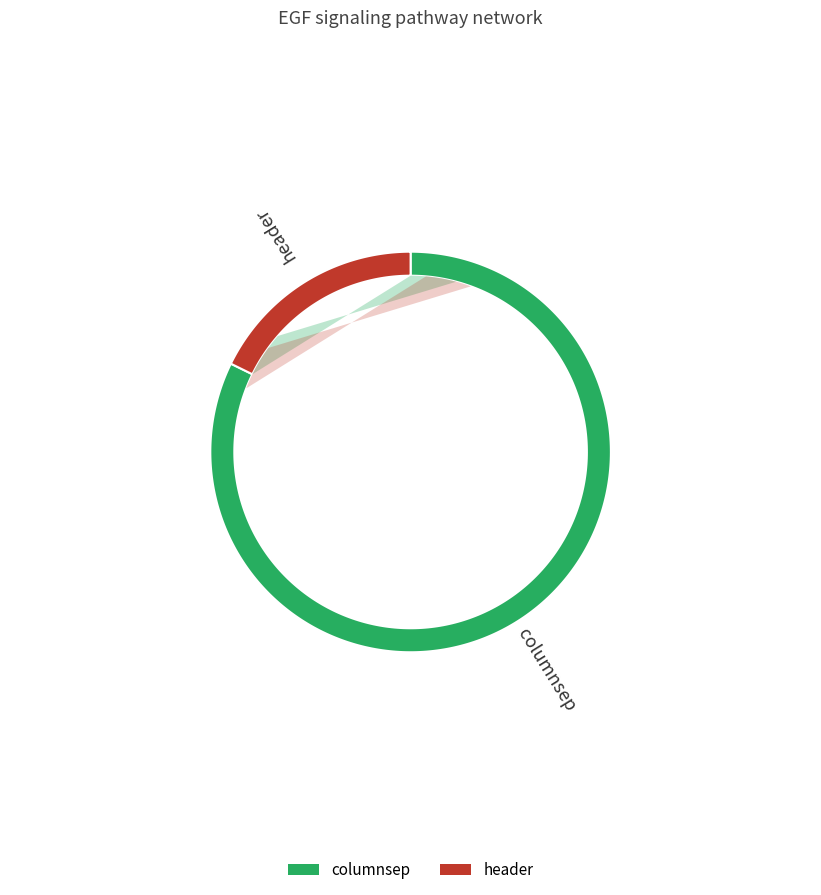

Between header and columnsep, which is larger?

columnsep